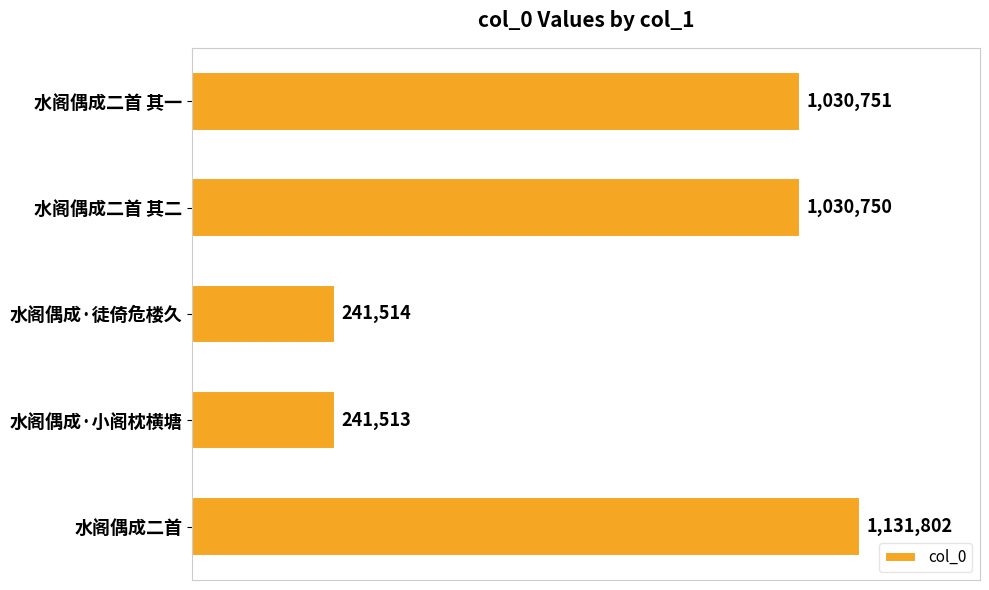

Does the chart contain any negative values?

No